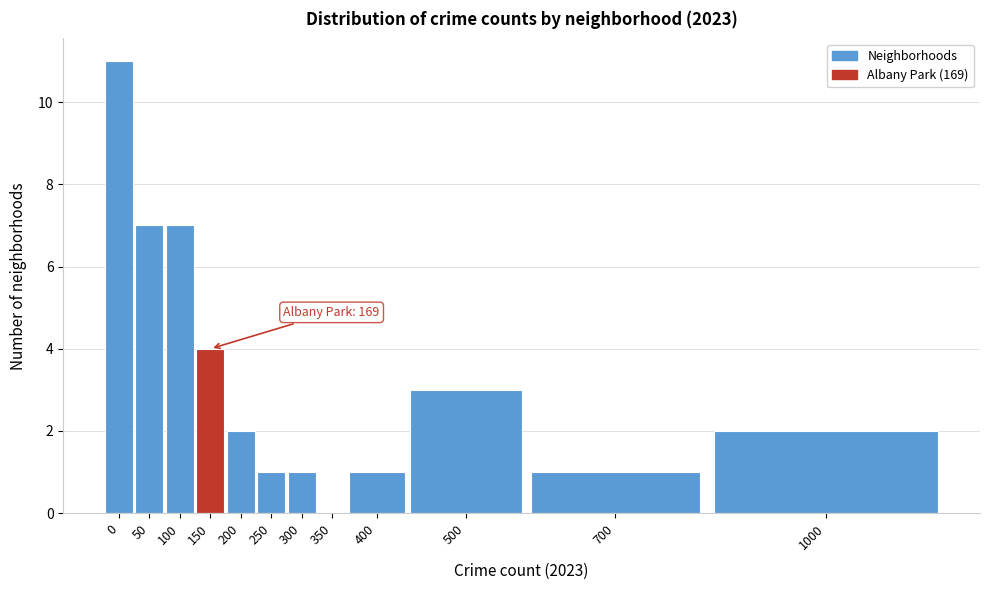

Reading left to right, transcribe all the data shown in this chart.

0=11	50=7	100=7	150=4	200=2	250=1	300=1	350=0	400=1	500=3	700=1	1000=2